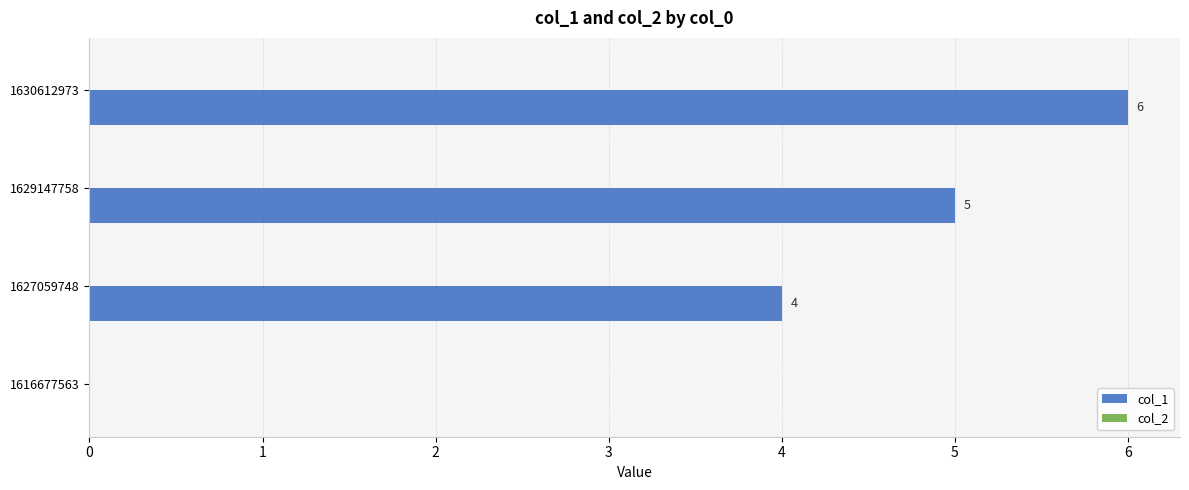

Reading bottom to top, list all the values displayed in this chart.

1616677563=0	1627059748=4	1629147758=5	1630612973=6